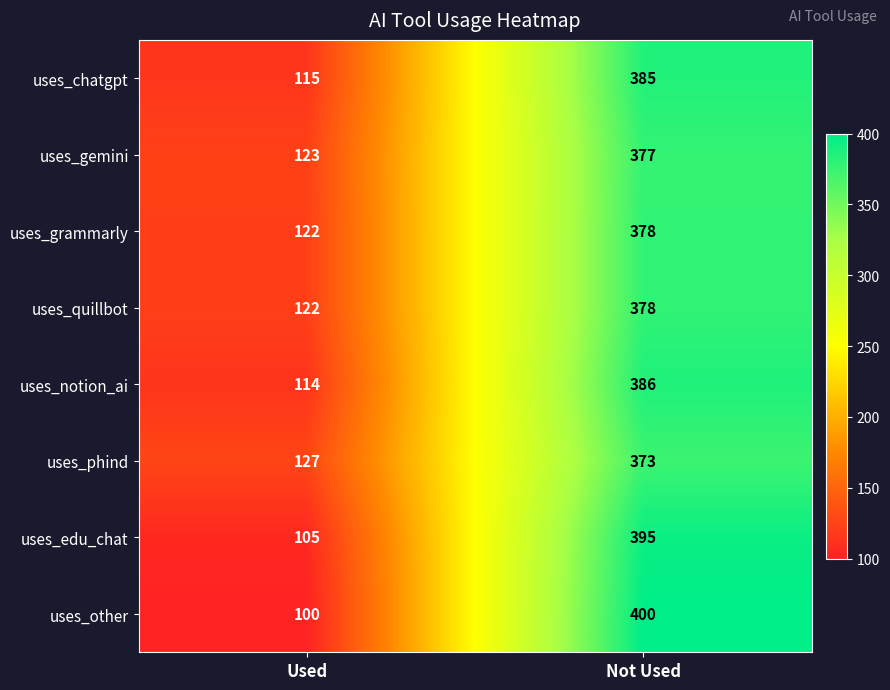

What is the total value across all series at Used?

928